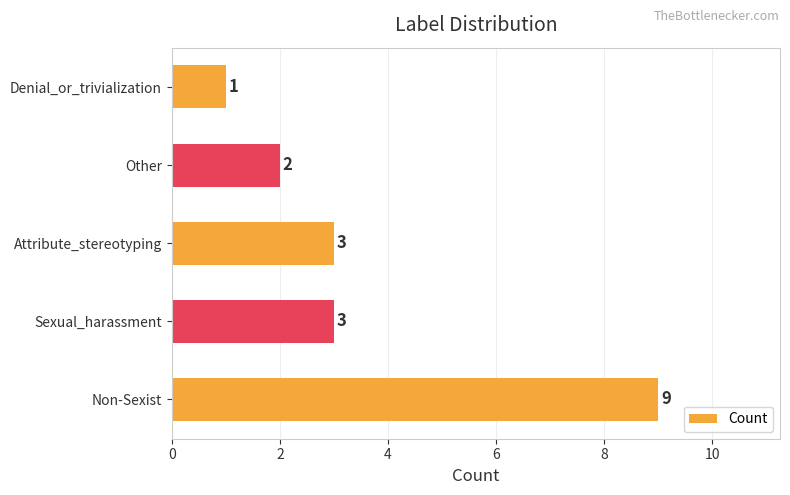

What is the smallest value displayed?

1